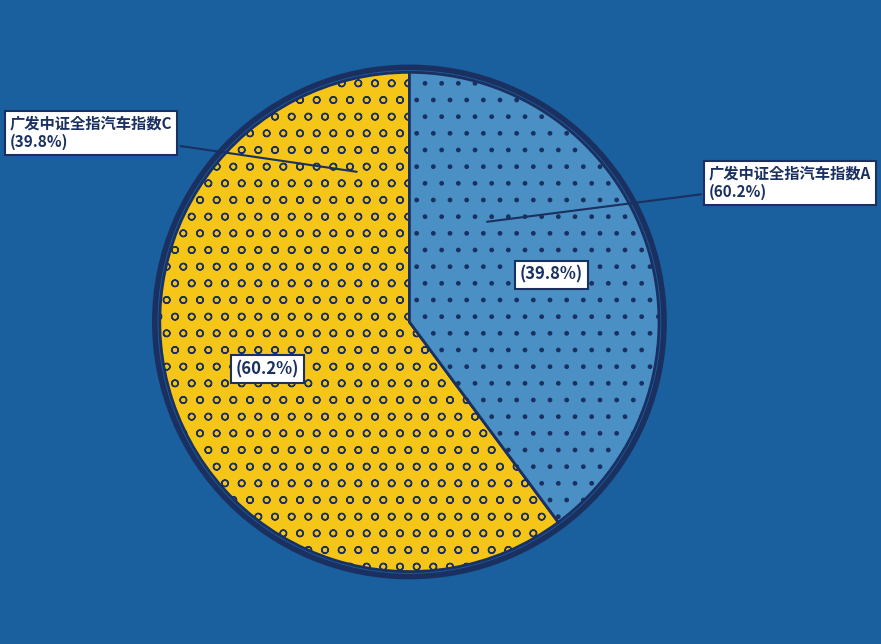

Is the sum of 广发中证全指汽车指数C and 广发中证全指汽车指数A greater than half?

Yes